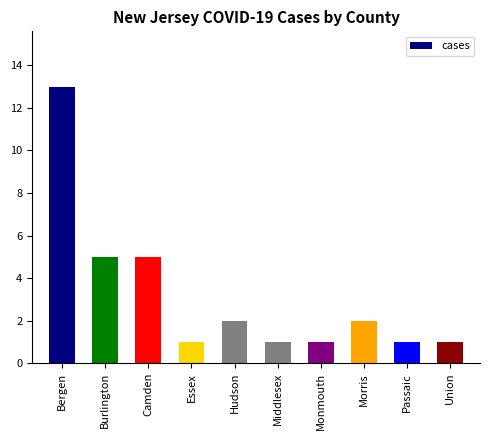

What is the change in value from Burlington to Monmouth?

-4